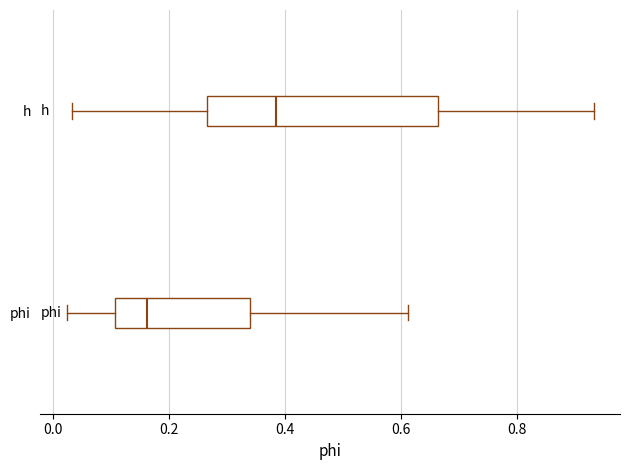

Reading bottom to top, transcribe this box plot: for each box, give where its median line is, the range the box spans, and where its two whiskers end, as read against the x-axis. The values are not printed on the chart, so give them approximately, as read against the axis.

phi: median 0.16, box 0.10 to 0.34, whiskers 0.02 to 0.62
h: median 0.38, box 0.26 to 0.66, whiskers 0.04 to 0.94